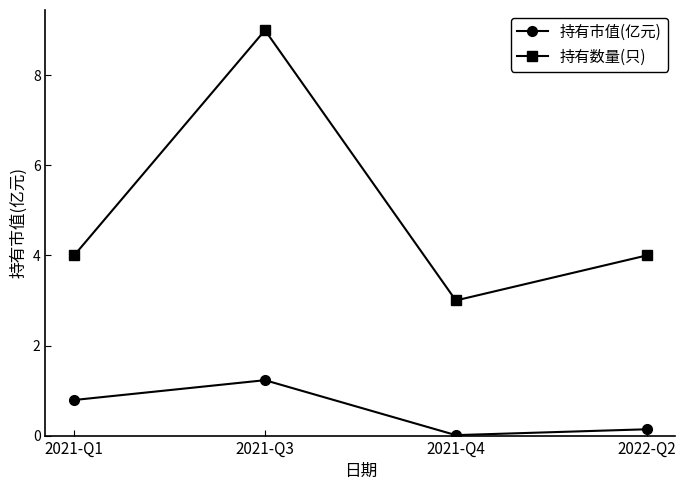

The value of 持有市值(亿元) at 2021-Q4 is 0.0. True or false?

True